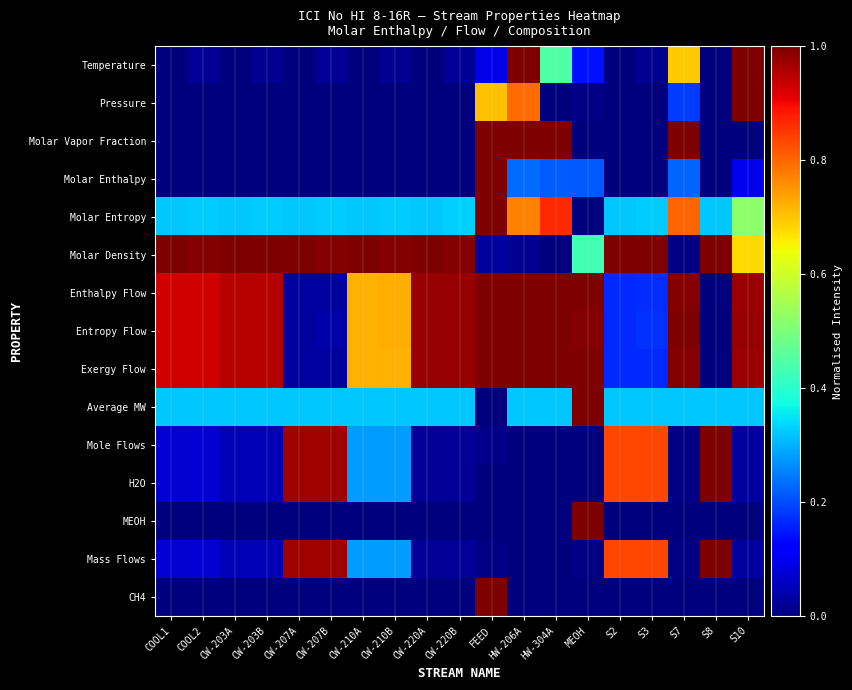

How many series are shown in this chart?

15